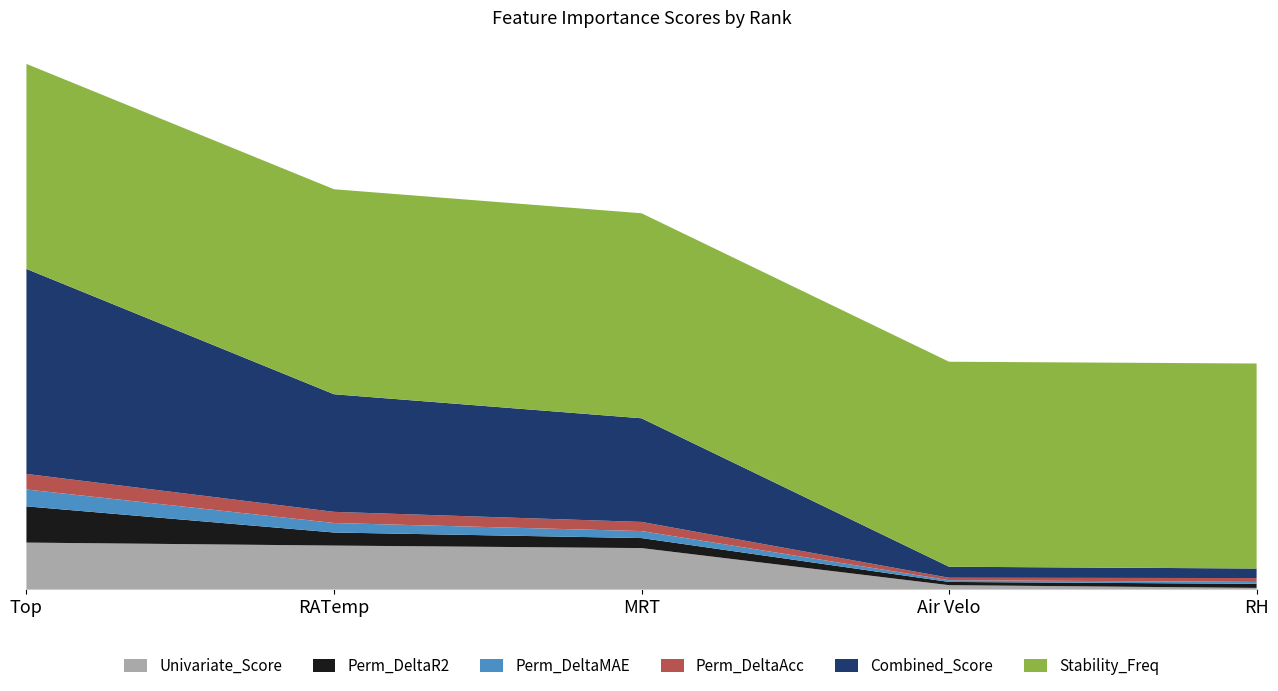

Reading left to right, what are all the values shown in this chart?

Univariate_Score: Top=0.2	RATemp=0.2	MRT=0.2	Air Velo=0.0	RH=0.0
Perm_DeltaR2: Top=0.2	RATemp=0.1	MRT=0.0	Air Velo=0.0	RH=0.0
Perm_DeltaMAE: Top=0.1	RATemp=0.0	MRT=0.0	Air Velo=0.0	RH=0.0
Perm_DeltaAcc: Top=0.1	RATemp=0.1	MRT=0.0	Air Velo=0.0	RH=0.0
Combined_Score: Top=1.0	RATemp=0.6	MRT=0.5	Air Velo=0.1	RH=0.0
Stability_Freq: Top=1.0	RATemp=1.0	MRT=1.0	Air Velo=1.0	RH=1.0